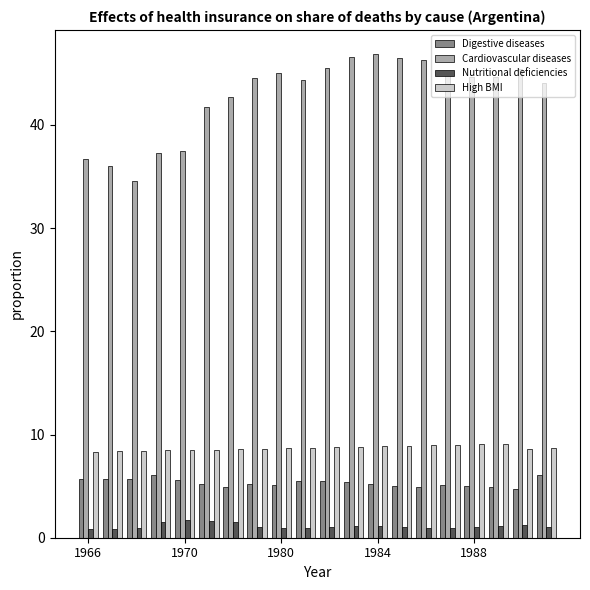

How many groups of bars are there?

20